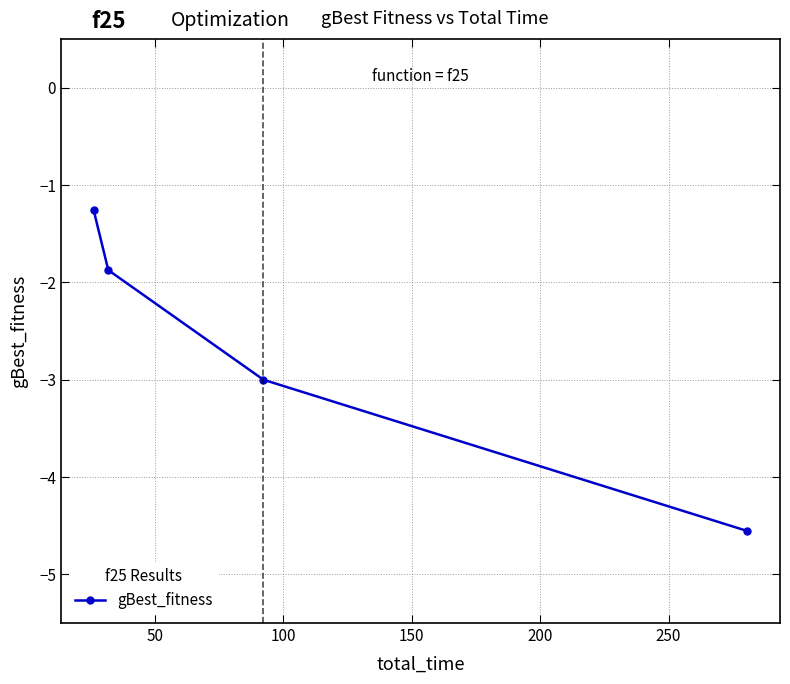

What is the value of the 4th point from the left?

-4.6